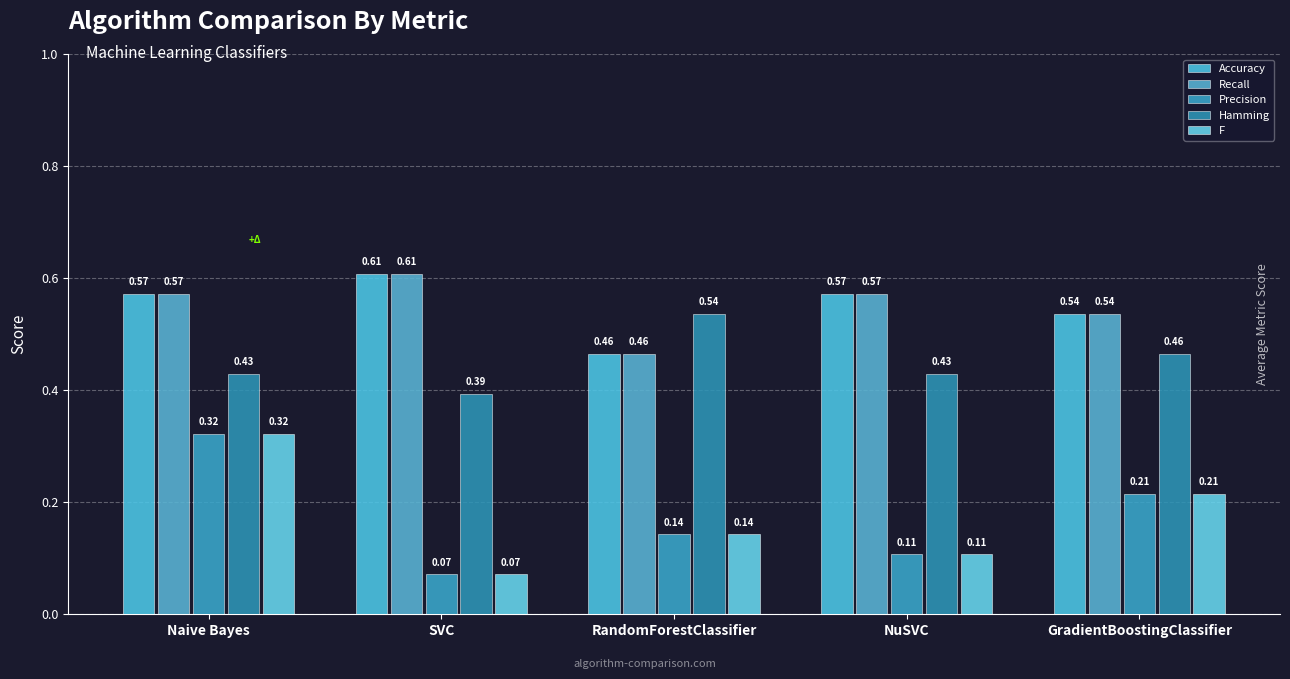

At which category is the sum across all series the highest?

Naive Bayes